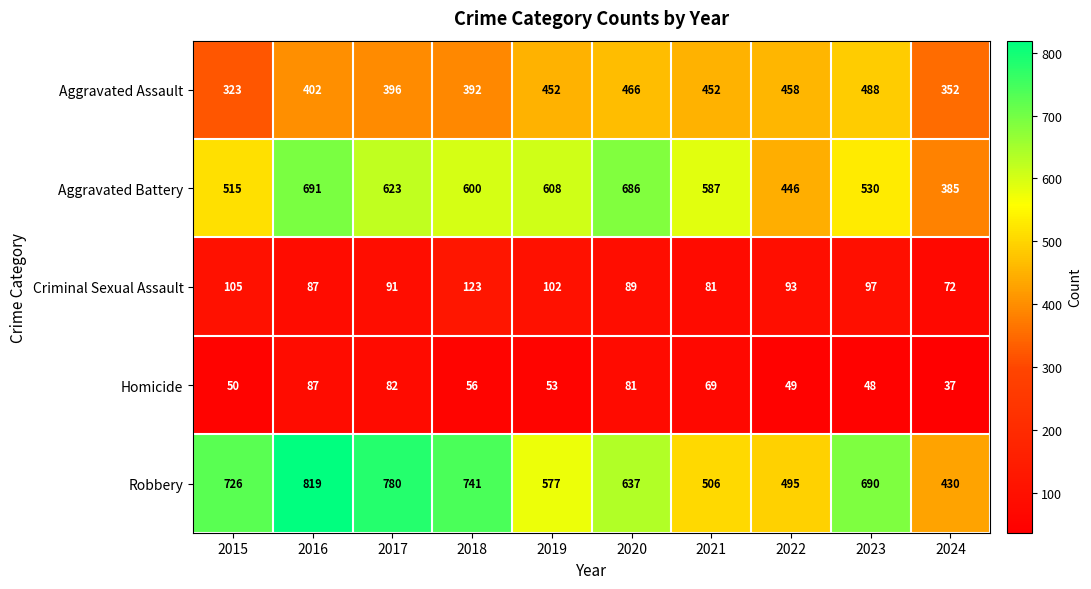

What is the spread (max minus min) of values at 2022?

446